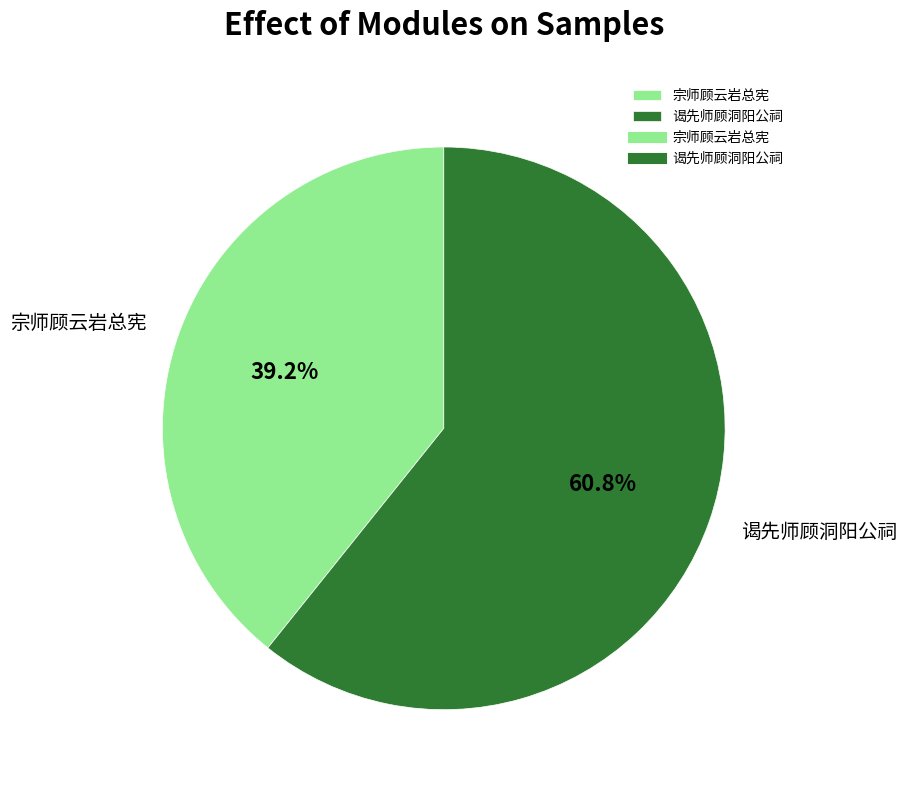

Which has a higher value, 谒先师顾洞阳公祠 or 宗师顾云岩总宪?

谒先师顾洞阳公祠